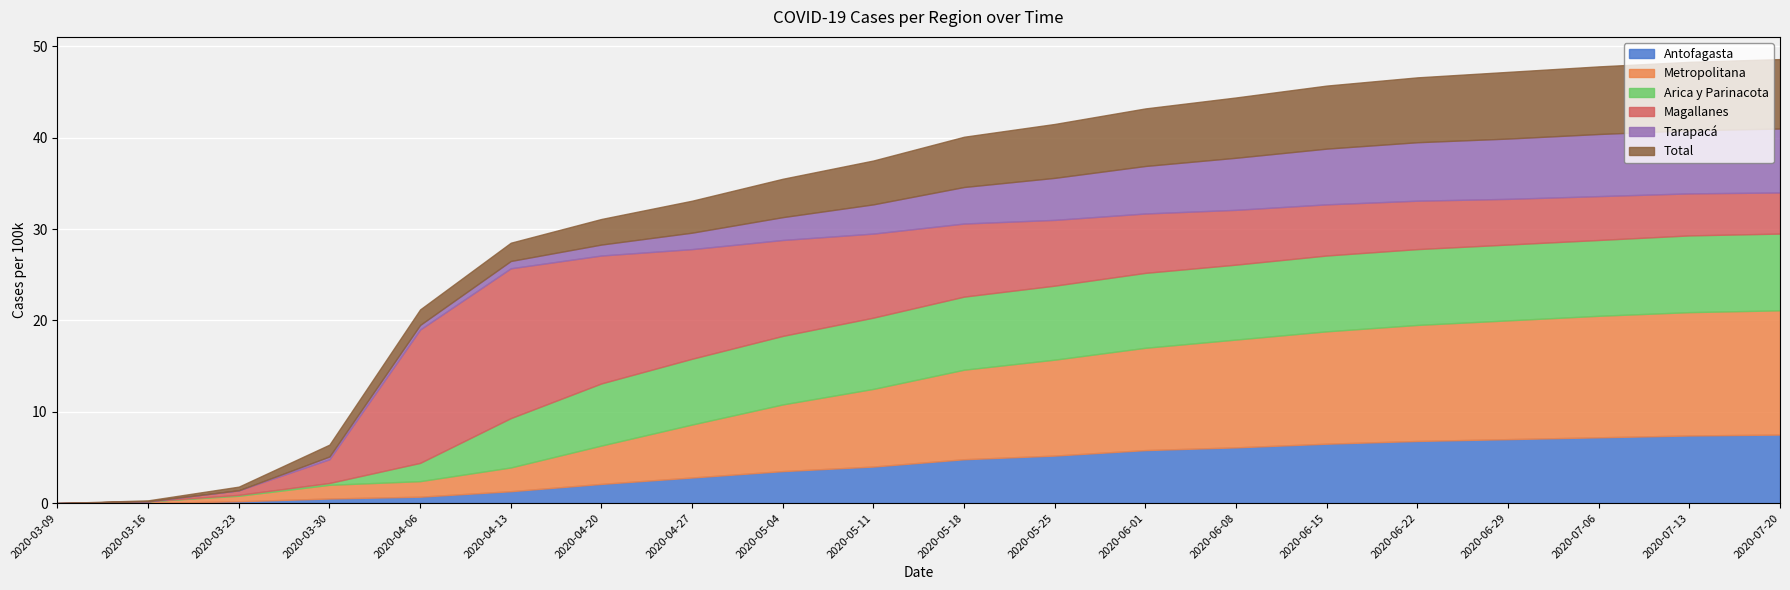

The Antofagasta series shows 1.9 at 2020-07-20. True or false?

False